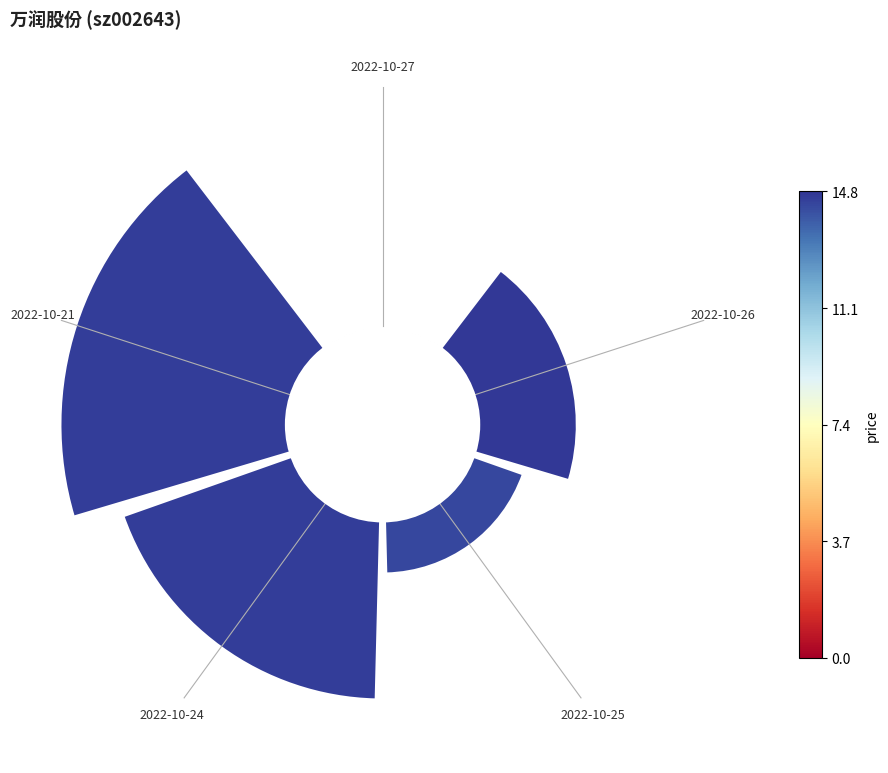

How many segments does this pie chart have?

5